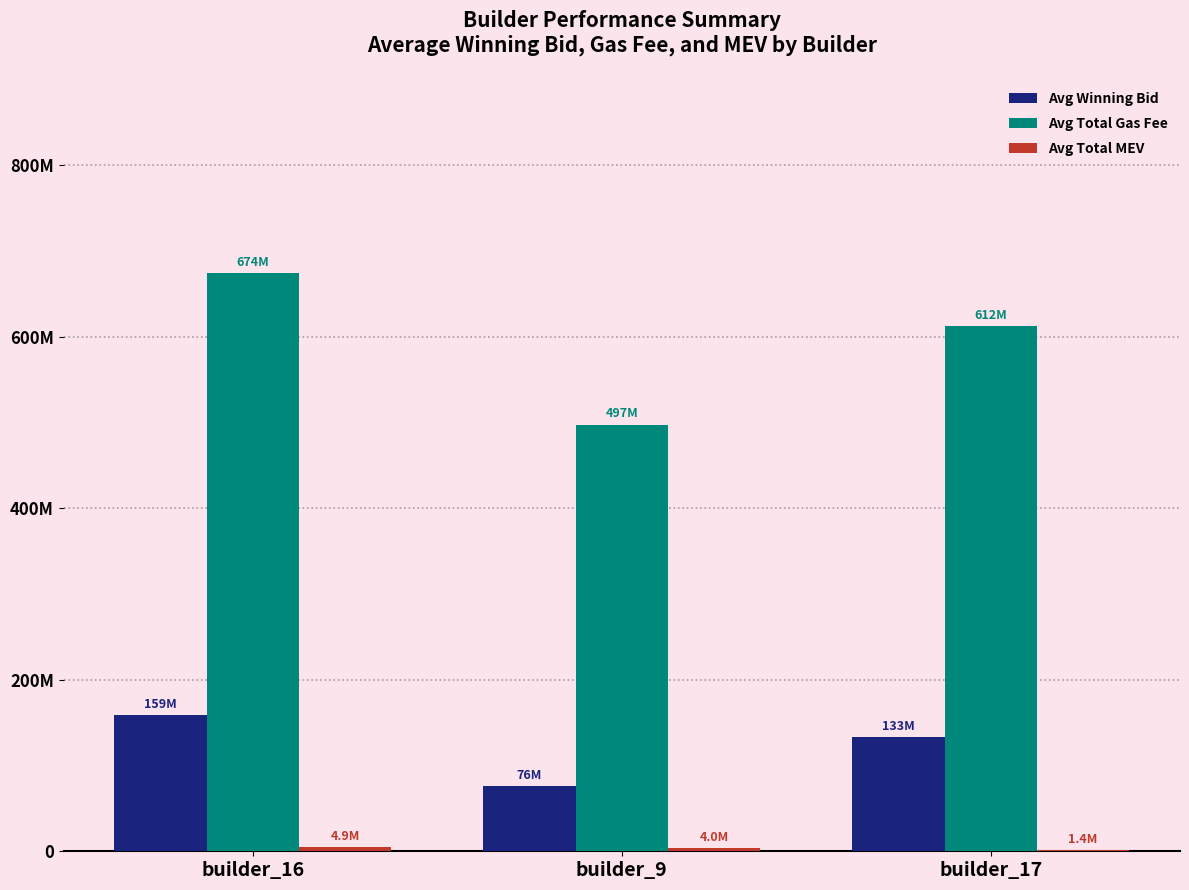

Are the bars horizontal?

No